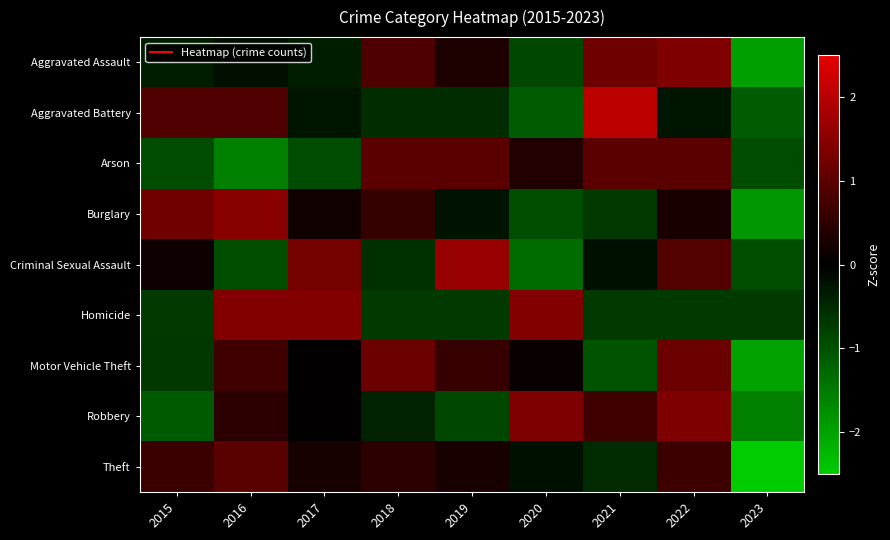

Rank the series by their maximum value, from highest to lowest.

Aggravated Battery, Criminal Sexual Assault, Burglary, Homicide, Aggravated Assault, Robbery, Motor Vehicle Theft, Arson, Theft